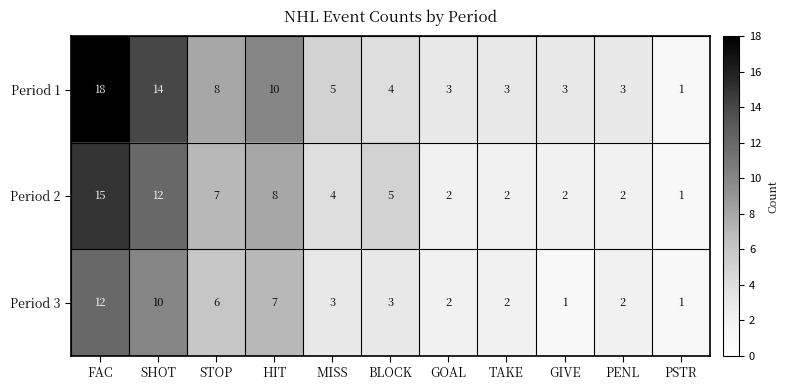

What is the difference between the maximum and minimum values in the Period 2 series?

14